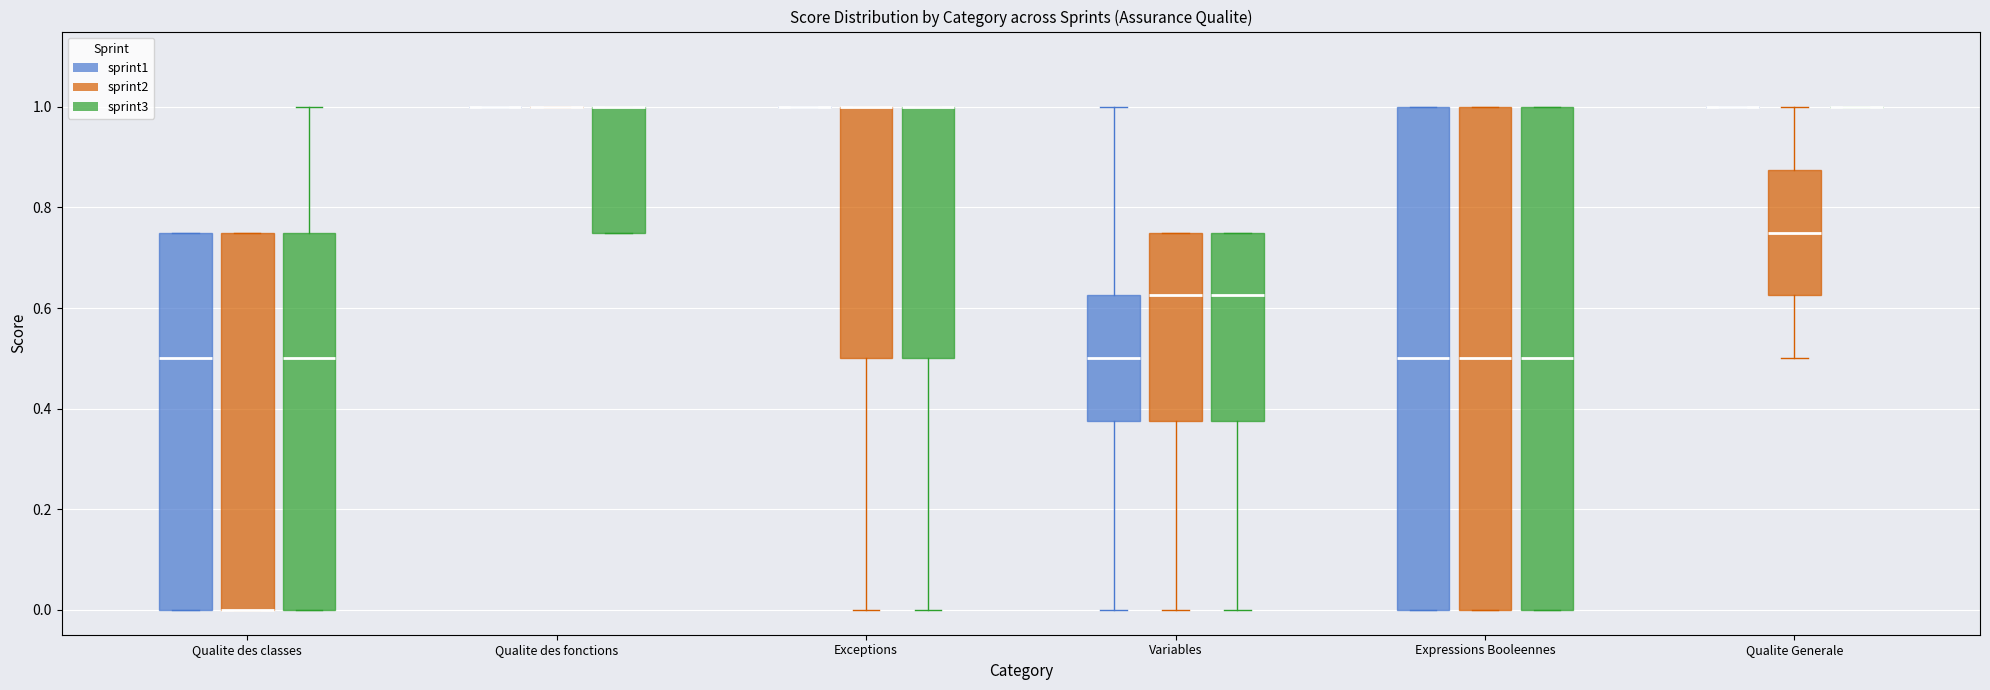

Reading left to right, transcribe this box plot: for each box, give where its median line is, the range the box spans, and where its two whiskers end, as read against the y-axis. The values are not printed on the chart, so give them approximately, as read against the axis.

Qualite des classes (sprint1): median 0.50, box 0.00 to 0.76, whiskers 0.00 to 0.76
Qualite des classes (sprint2): median 0.00 (drawn on the box's lower edge), box 0.00 to 0.76, whiskers 0.00 to 0.76
Qualite des classes (sprint3): median 0.50, box 0.00 to 0.76, whiskers 0.00 to 1.00
Qualite des fonctions (sprint1): box collapsed to a line at 1.00, whiskers 1.00 to 1.00
Qualite des fonctions (sprint2): box collapsed to a line at 1.00, whiskers 1.00 to 1.00
Qualite des fonctions (sprint3): median 1.00 (drawn on the box's upper edge), box 0.76 to 1.00, whiskers 0.76 to 1.00
Exceptions (sprint1): box collapsed to a line at 1.00, whiskers 1.00 to 1.00
Exceptions (sprint2): median 1.00 (drawn on the box's upper edge), box 0.50 to 1.00, whiskers 0.00 to 1.00
Exceptions (sprint3): median 1.00 (drawn on the box's upper edge), box 0.50 to 1.00, whiskers 0.00 to 1.00
Variables (sprint1): median 0.50, box 0.38 to 0.62, whiskers 0.00 to 1.00
Variables (sprint2): median 0.62, box 0.38 to 0.76, whiskers 0.00 to 0.76
Variables (sprint3): median 0.62, box 0.38 to 0.76, whiskers 0.00 to 0.76
Expressions Booleennes (sprint1): median 0.50, box 0.00 to 1.00, whiskers 0.00 to 1.00
Expressions Booleennes (sprint2): median 0.50, box 0.00 to 1.00, whiskers 0.00 to 1.00
Expressions Booleennes (sprint3): median 0.50, box 0.00 to 1.00, whiskers 0.00 to 1.00
Qualite Generale (sprint1): box collapsed to a line at 1.00, whiskers 1.00 to 1.00
Qualite Generale (sprint2): median 0.76, box 0.62 to 0.88, whiskers 0.50 to 1.00
Qualite Generale (sprint3): box collapsed to a line at 1.00, whiskers 1.00 to 1.00